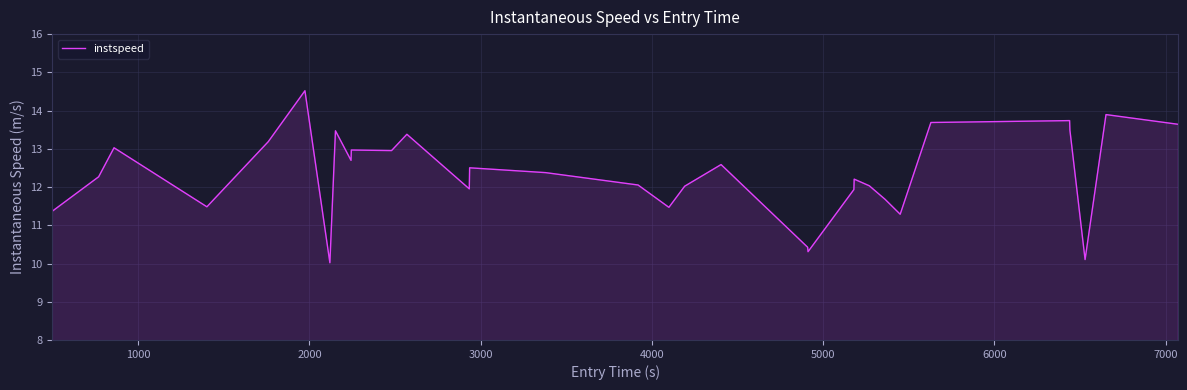

What is the difference between the maximum and minimum values?

4.5